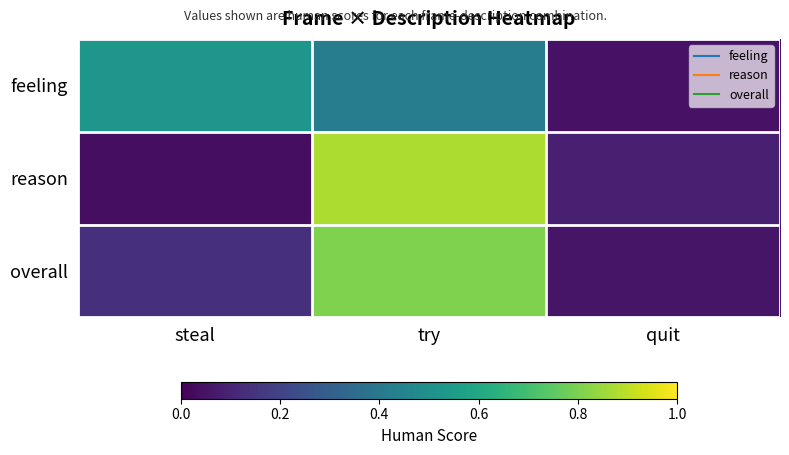

Which series has the largest total across all categories?

feeling